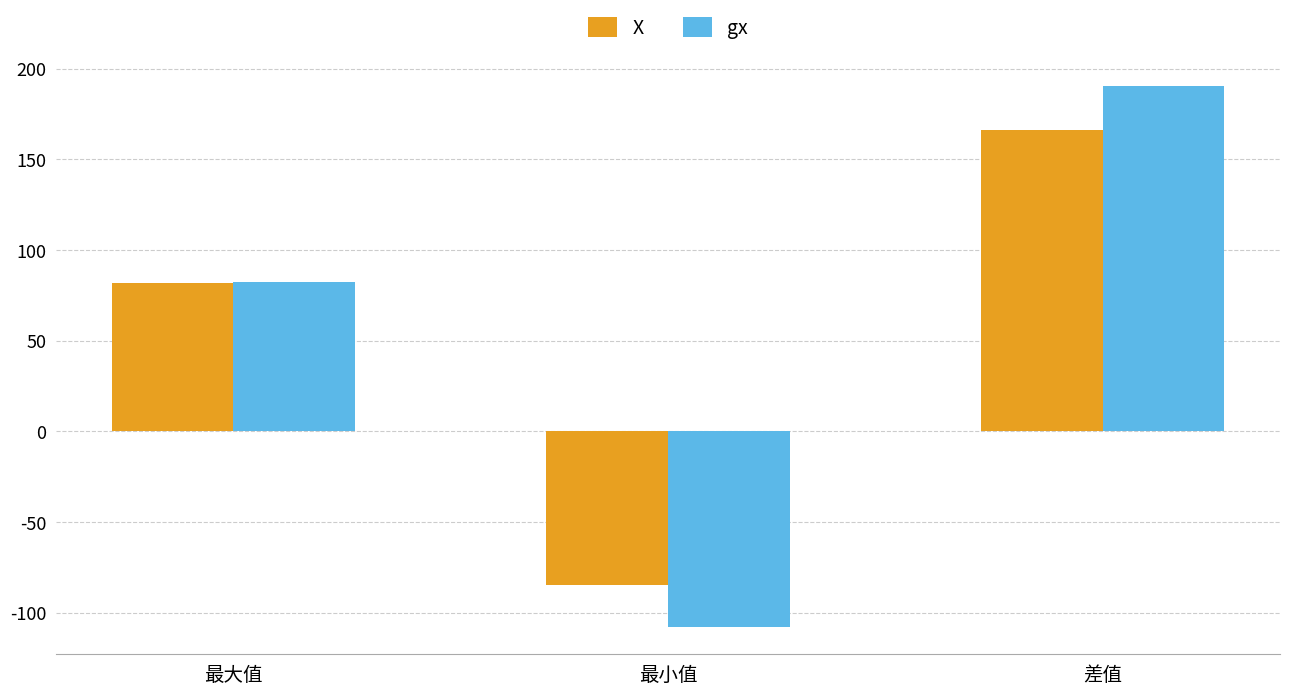

How many distinct data groups are displayed?

2